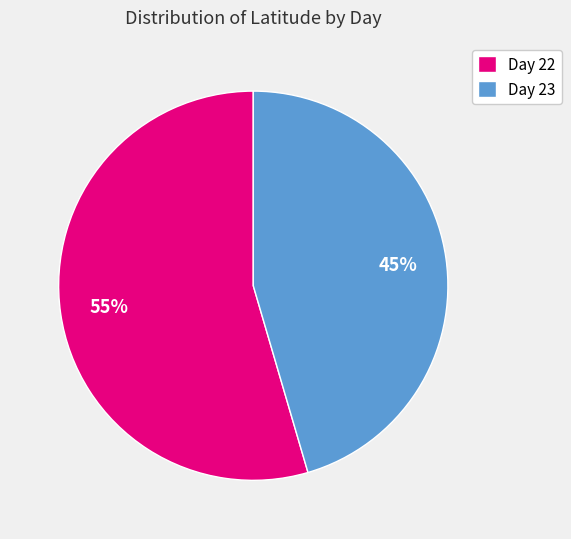

Rank the categories by value from lowest to highest.

Day 23, Day 22